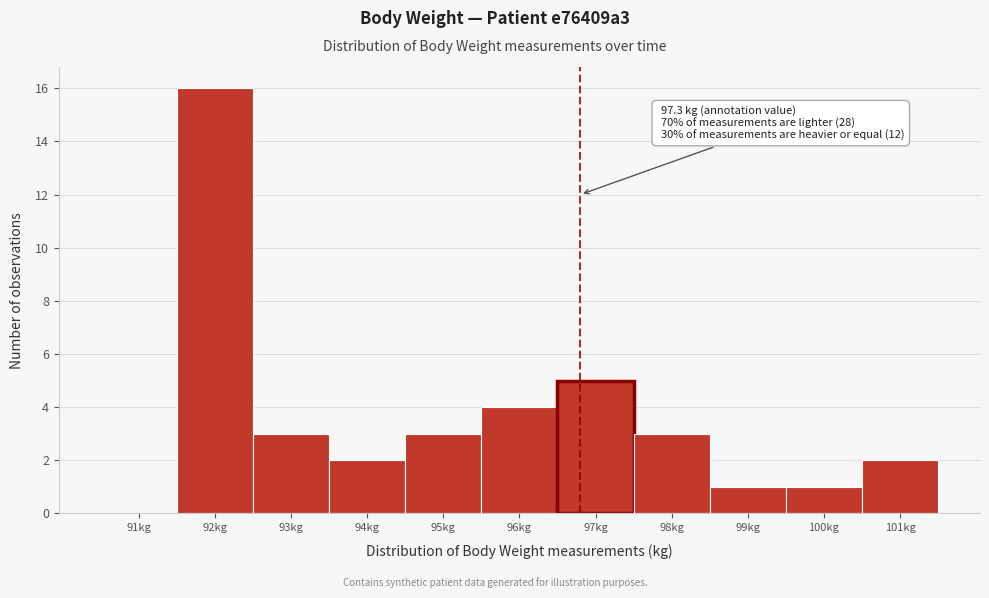

Reading left to right, transcribe all the data shown in this chart.

91kg=0	92kg=16	93kg=3	94kg=2	95kg=3	96kg=4	97kg=5	98kg=3	99kg=1	100kg=1	101kg=2